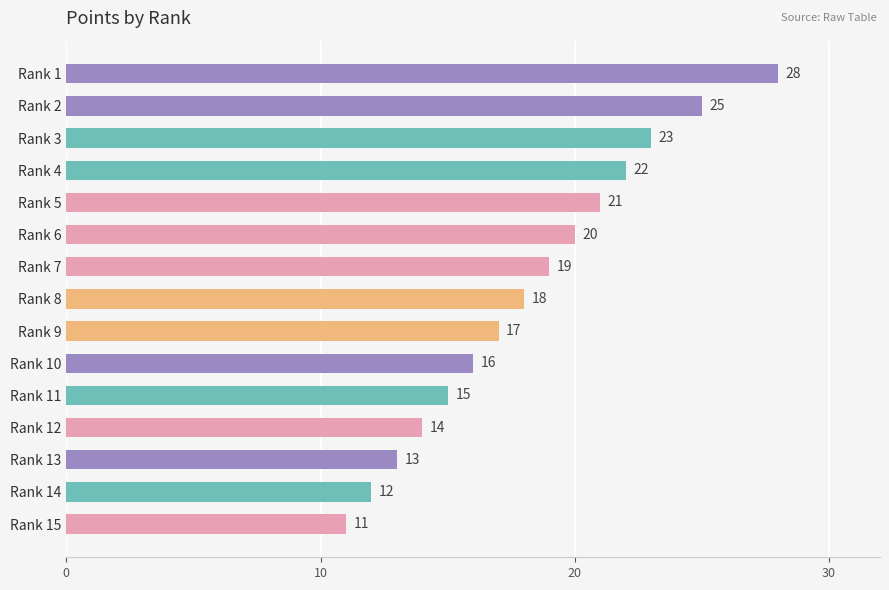

Reading top to bottom, transcribe all the data shown in this chart.

Rank 1=28	Rank 2=25	Rank 3=23	Rank 4=22	Rank 5=21	Rank 6=20	Rank 7=19	Rank 8=18	Rank 9=17	Rank 10=16	Rank 11=15	Rank 12=14	Rank 13=13	Rank 14=12	Rank 15=11